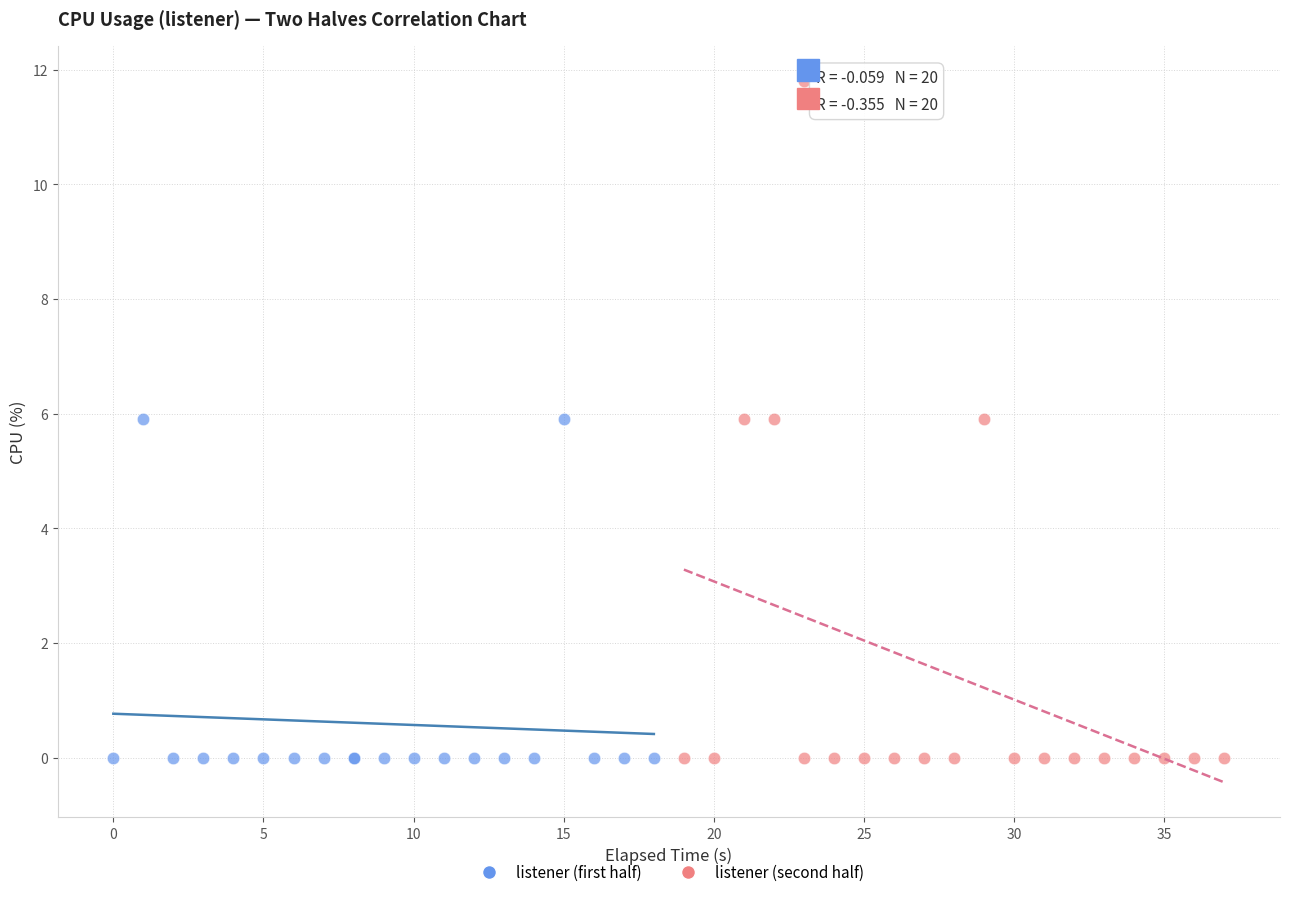

What are all the series names shown in the legend?

listener (first half), listener (second half)